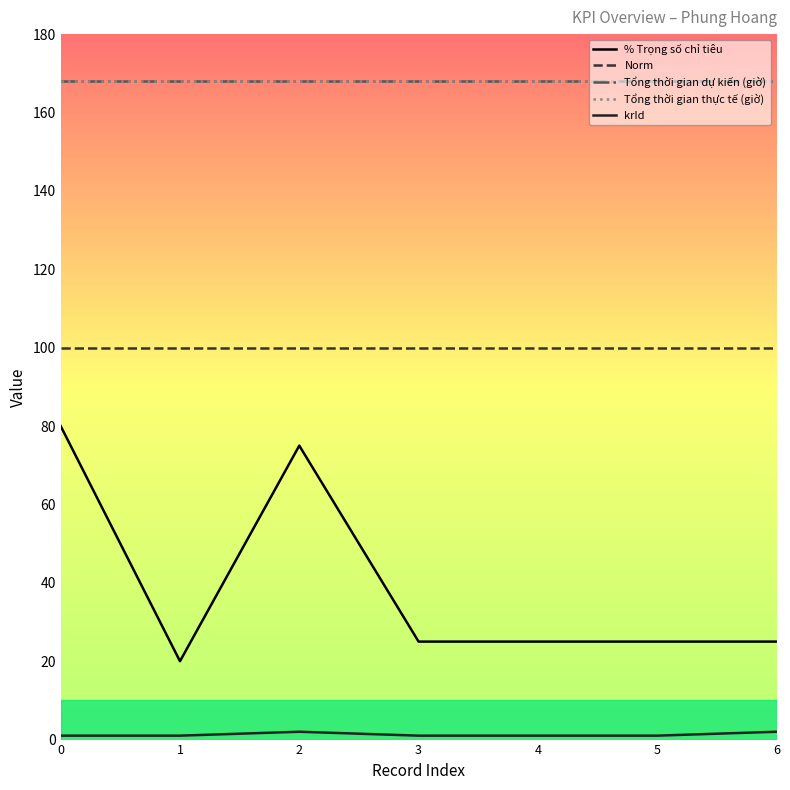

Reading right to left, extract all data points from this chart.

% Trọng số chỉ tiêu: 25	25	25	25	75	20	80
Norm: 100	100	100	100	100	100	100
Tổng thời gian dự kiến (giờ): 168	168	168	168	168	168	168
Tổng thời gian thực tế (giờ): 168	168	168	168	168	168	168
krId: 2	1	1	1	2	1	1